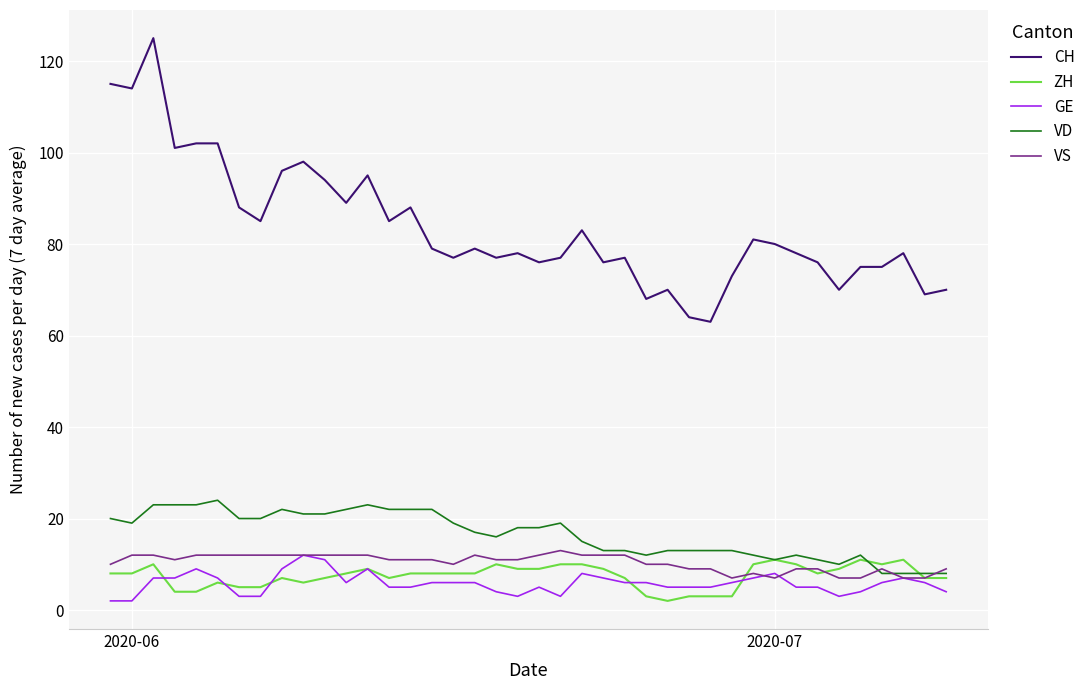

What is the lowest value of the CH series?

63